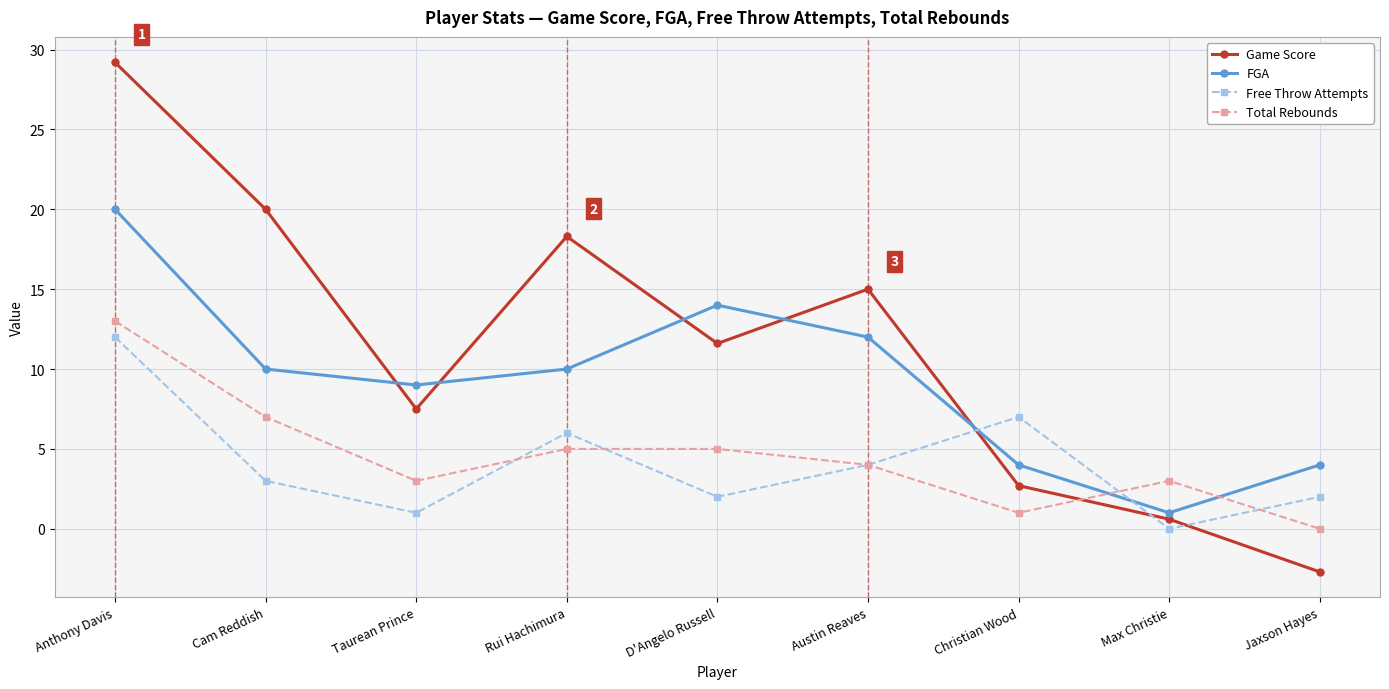

How many interior local peaks does the Game Score series have?

2